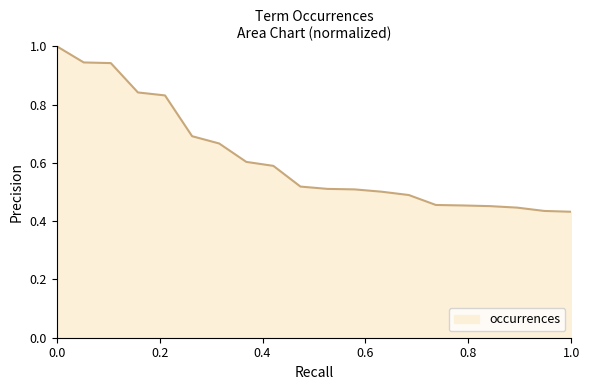

What is the greatest value displayed?

1.0